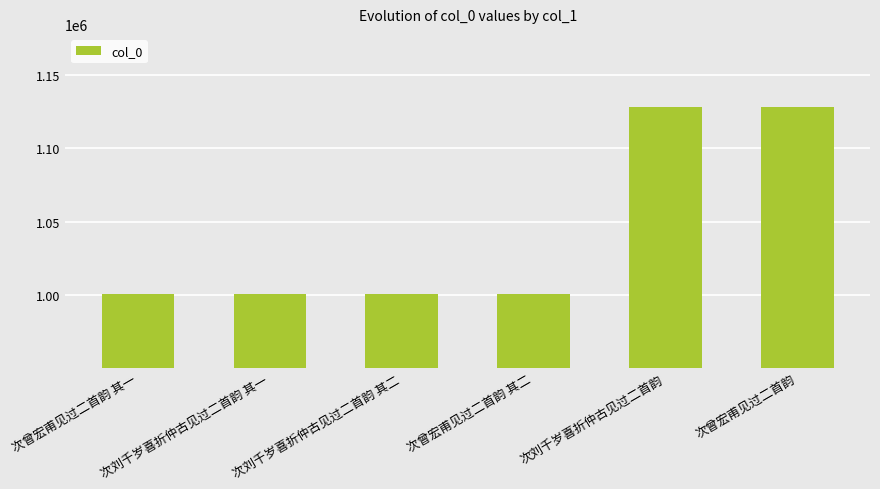

What is the maximum value shown in the chart?

1127634